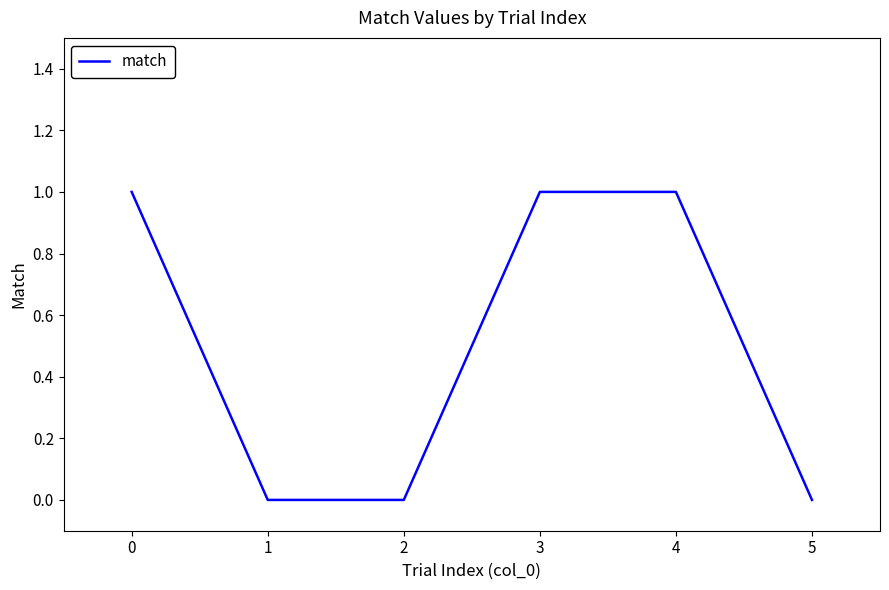

Is this an area chart (filled region under the line)?

No